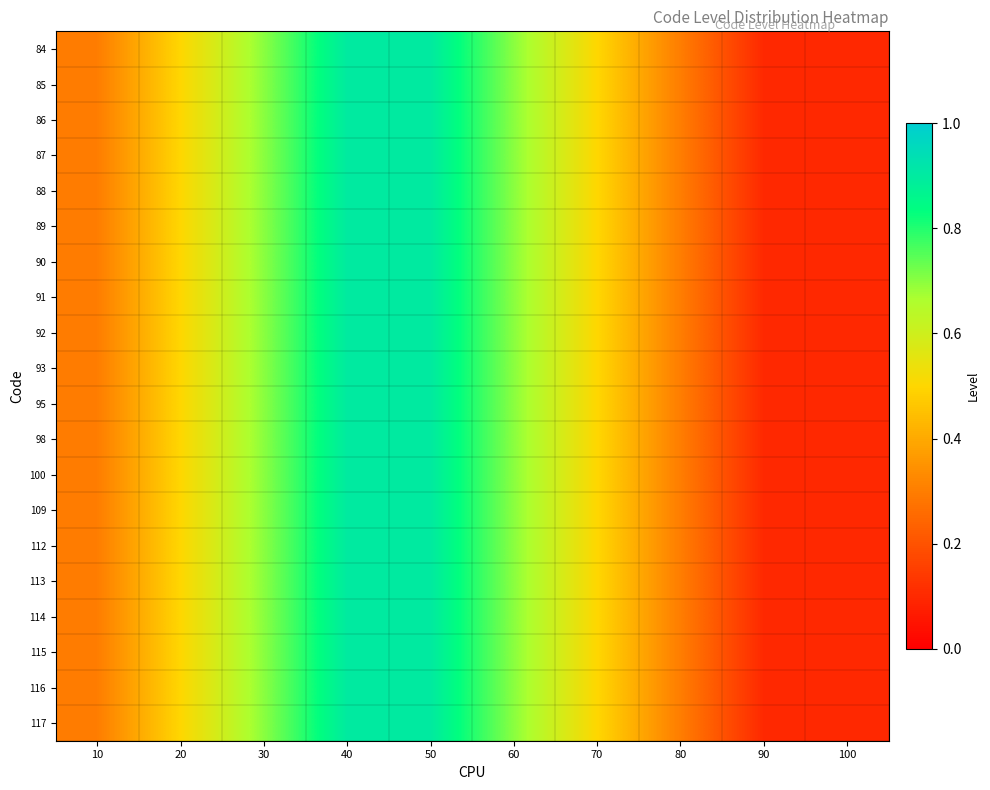

Rank the series by their maximum value, from highest to lowest.

84, 85, 86, 87, 88, 89, 90, 91, 92, 93, 95, 98, 100, 109, 112, 113, 114, 115, 116, 117